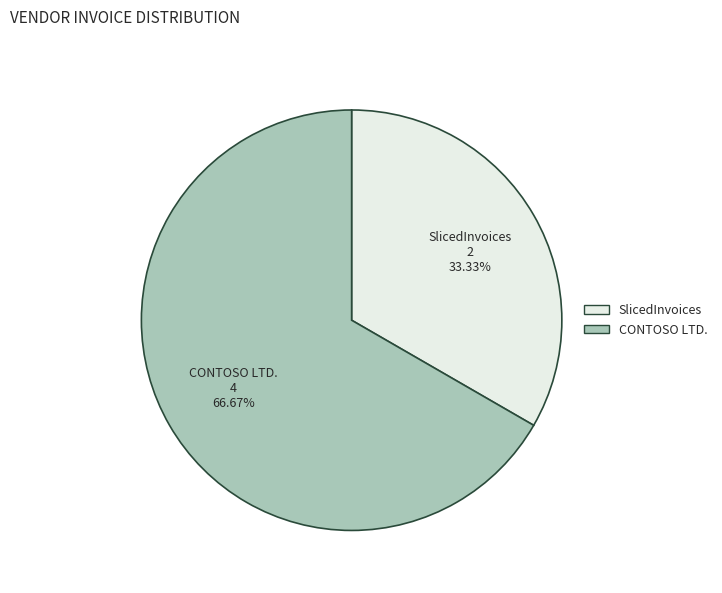

Which slice is the smallest?

SlicedInvoices